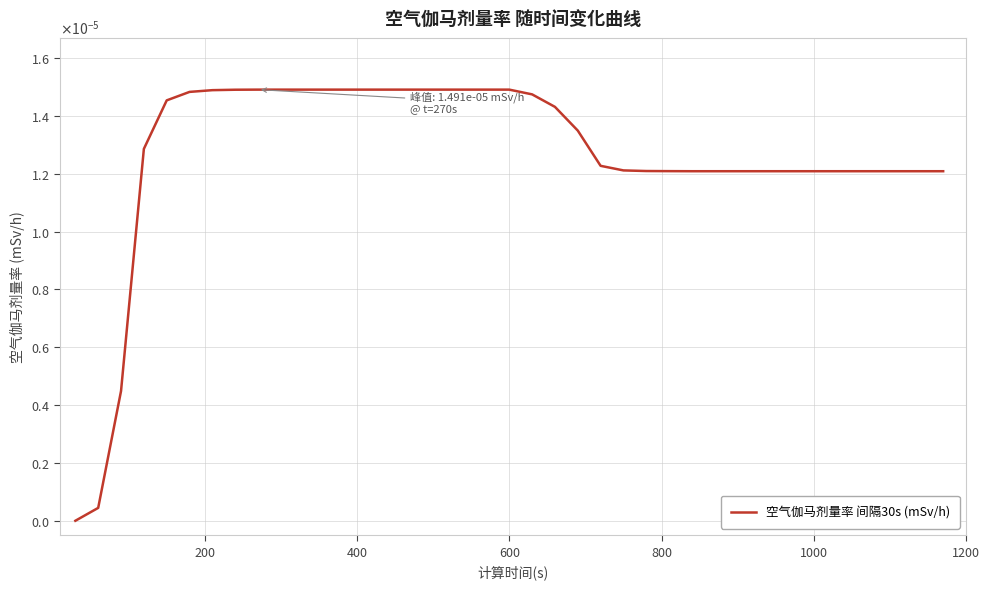

Does the chart have visible grid lines?

Yes